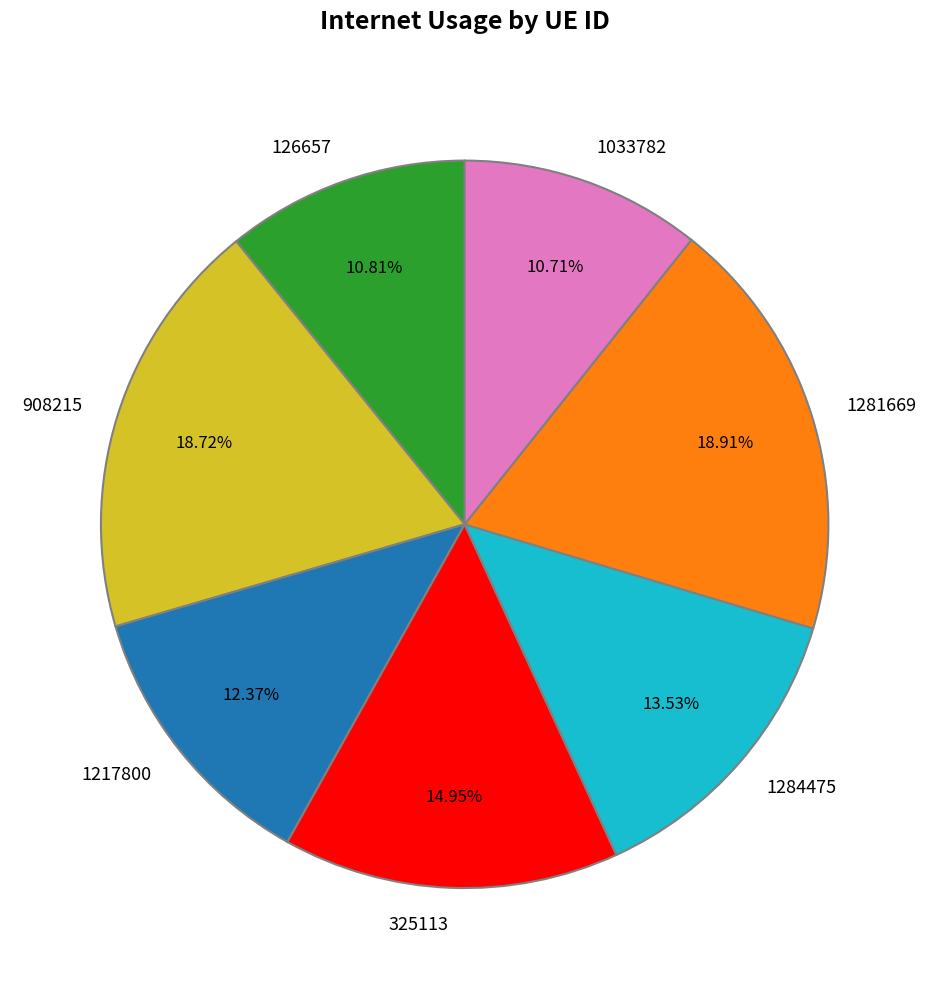

Between 1284475 and 325113, which is larger?

325113